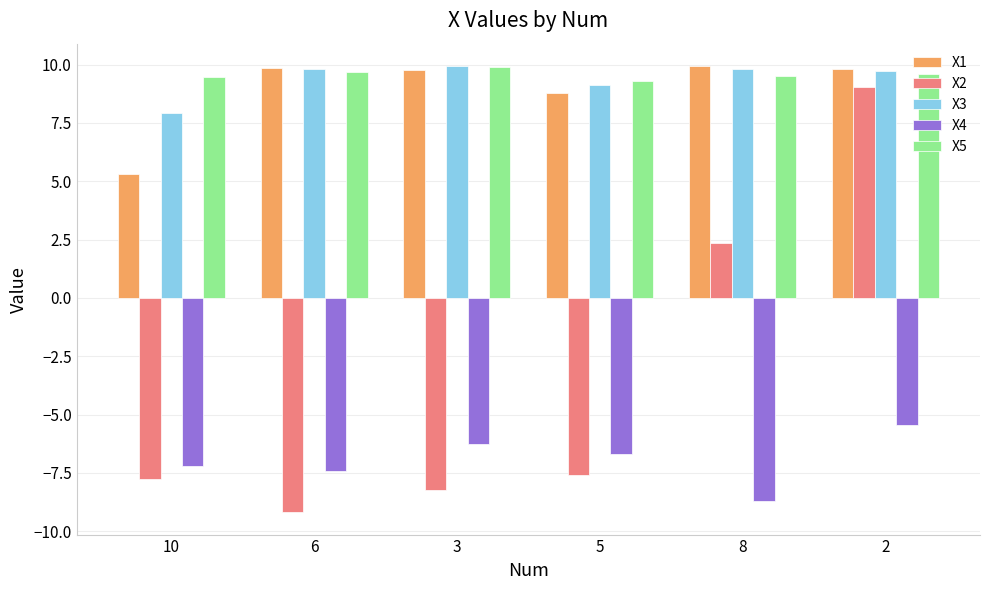

At how many categories does at least one series exceed 4?

6